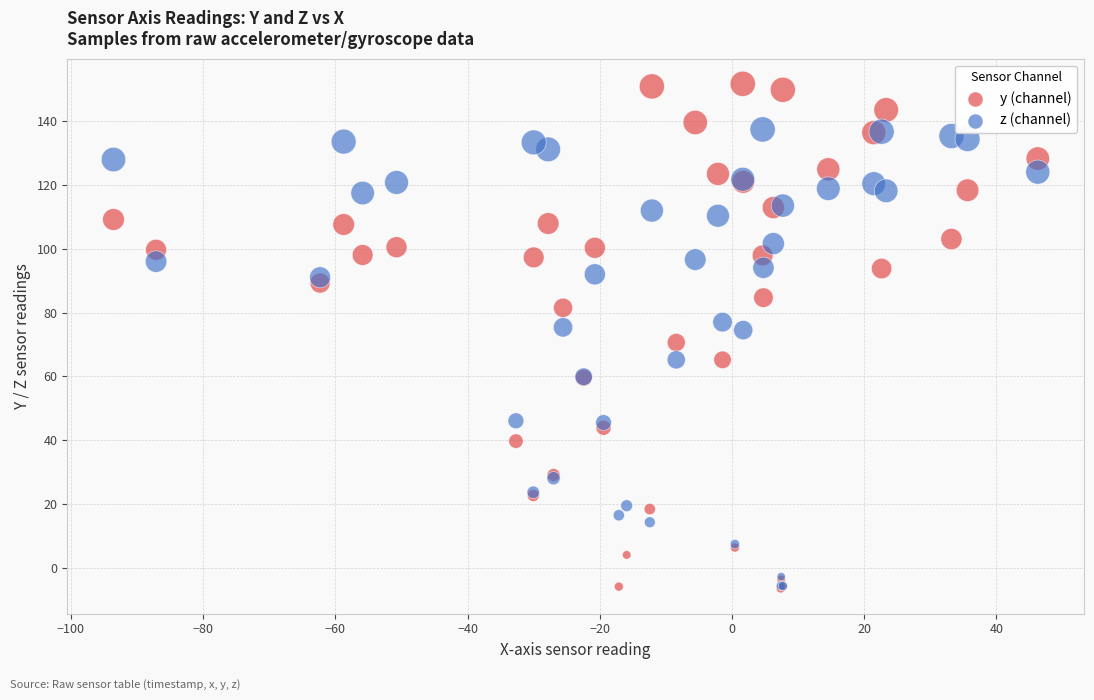

What are all the series names shown in the legend?

y (channel), z (channel)